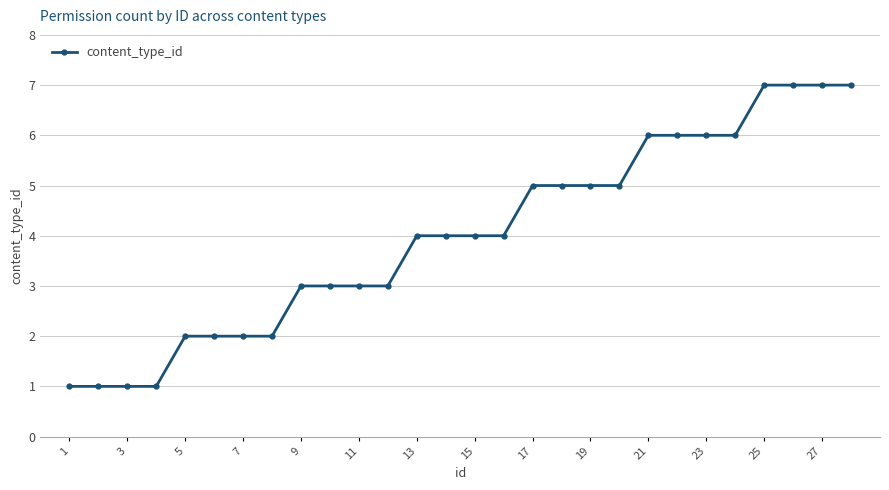

What is the greatest value displayed?

7